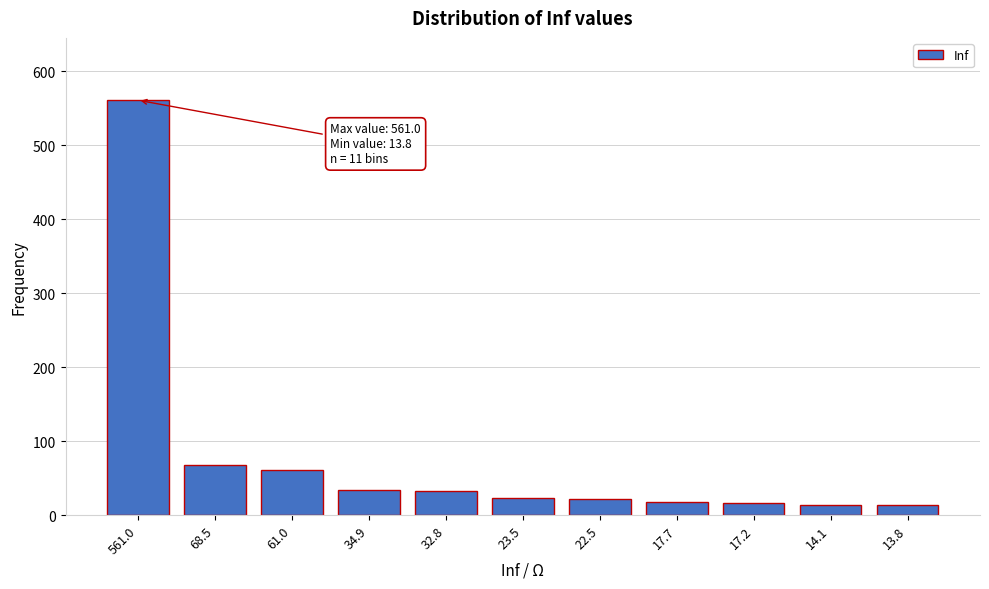

What is the average value?

78.8